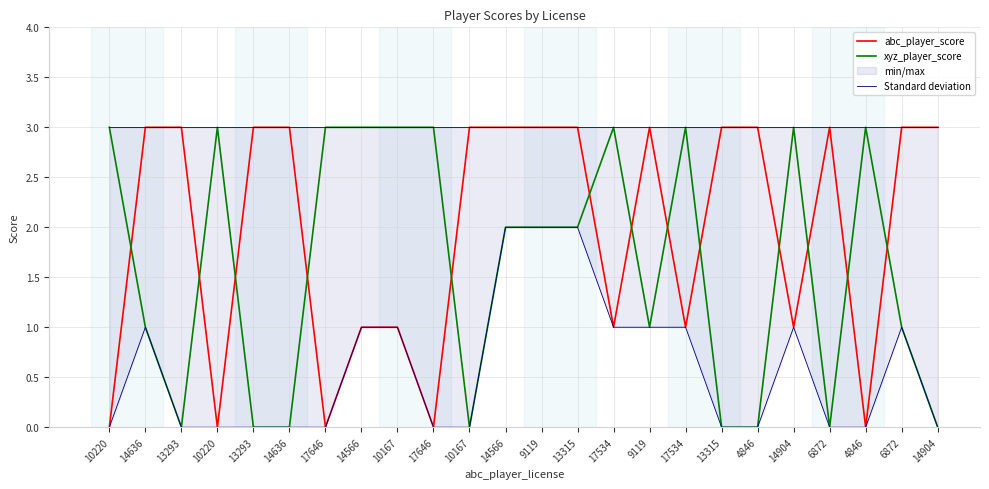

Which series has the largest total across all categories?

abc_player_score